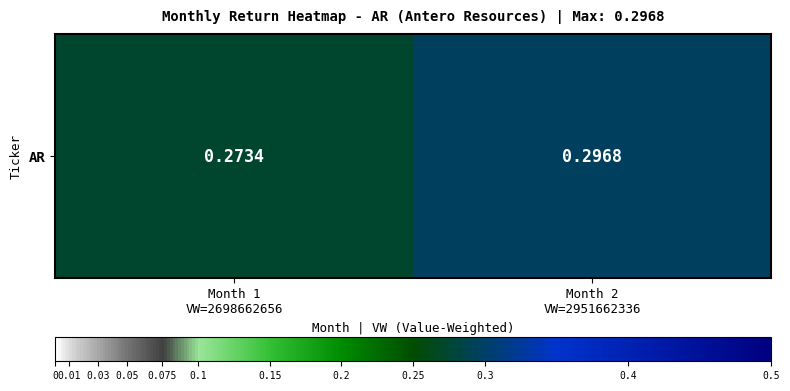

What is the sum of all values?

0.6